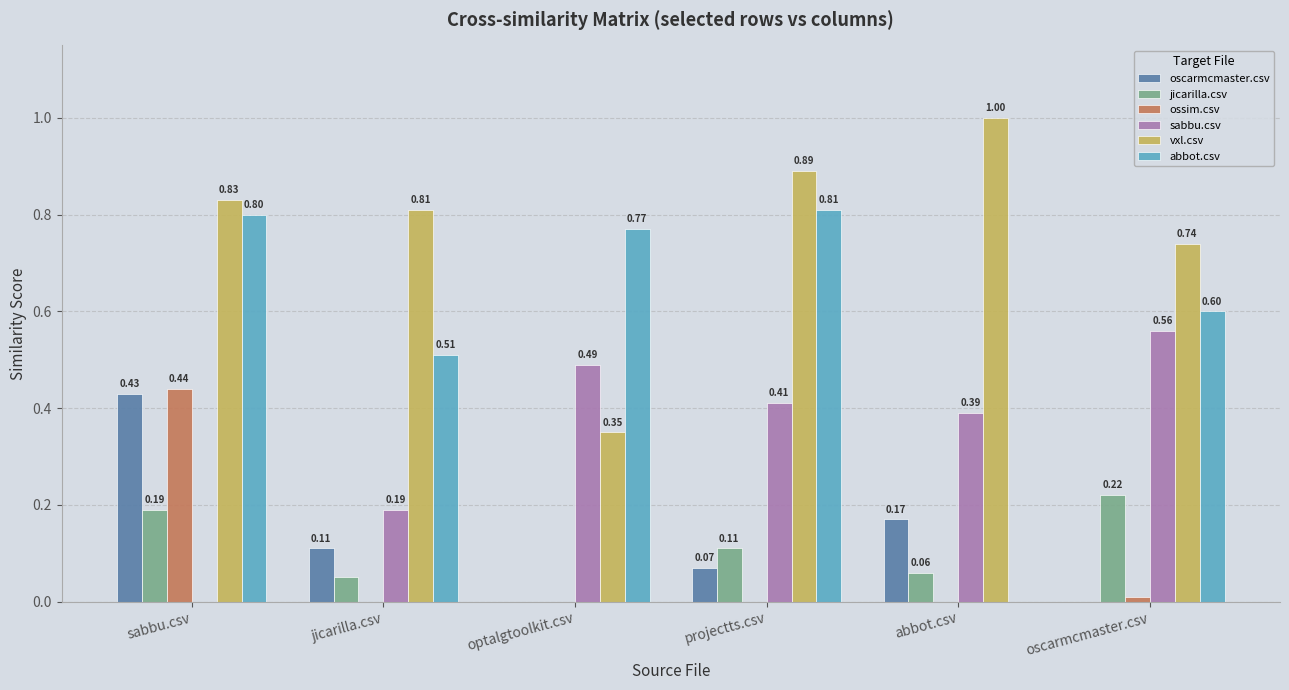

What is the sum of the vxl.csv values at sabbu.csv and optalgtoolkit.csv?

1.2